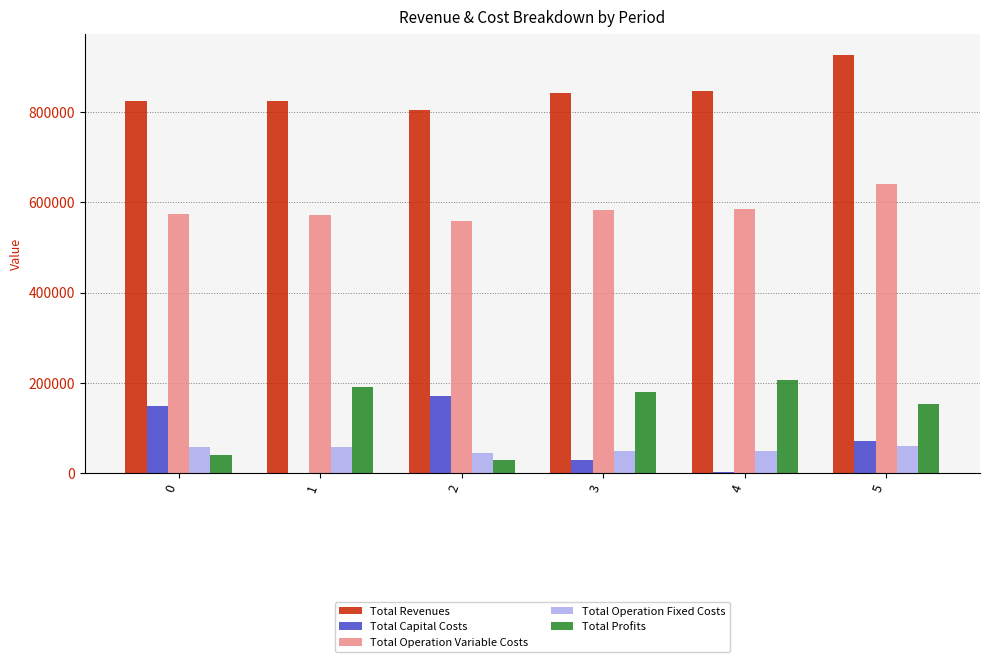

How many data points in Total Revenues are above 842719?

3